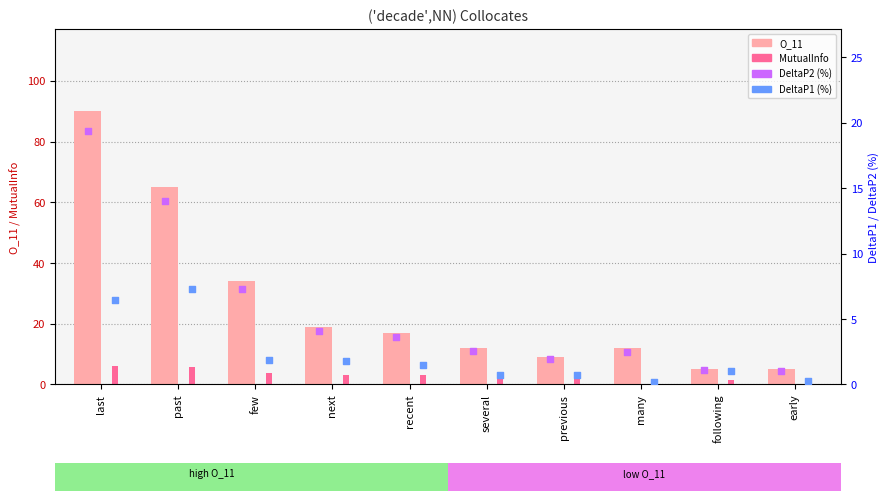

Which series has the widest spread of Y values?

O_11